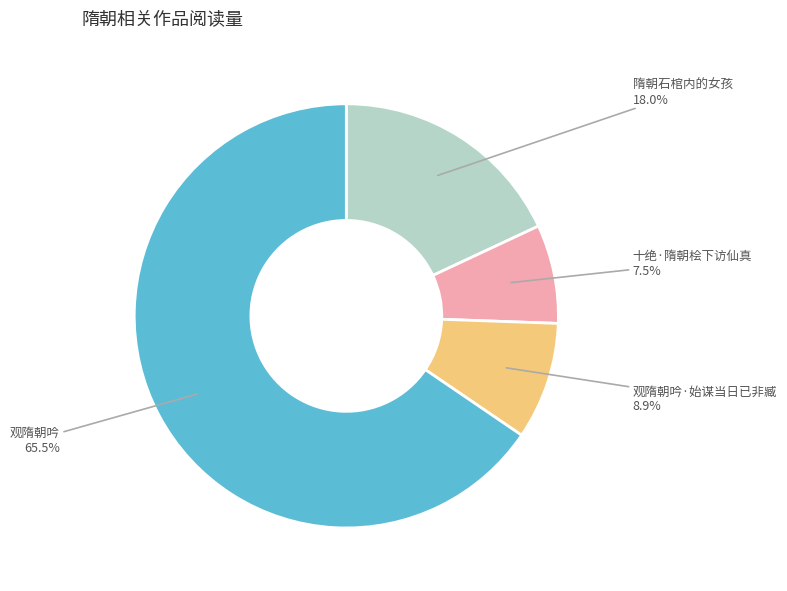

Is there a majority slice in this chart?

Yes